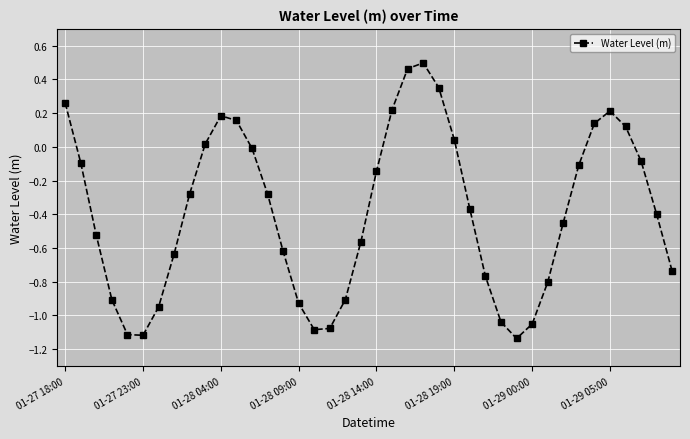

What is the difference between the maximum and second lowest values?

1.6